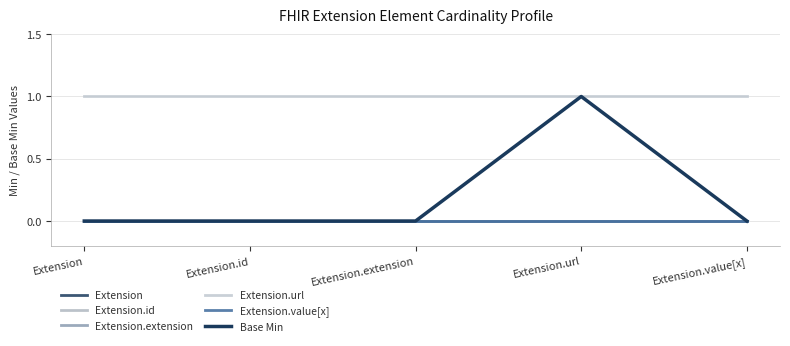

At Extension.extension, list the series in order from smallest to largest.

Extension, Extension.id, Extension.extension, Extension.value[x], Base Min, Extension.url